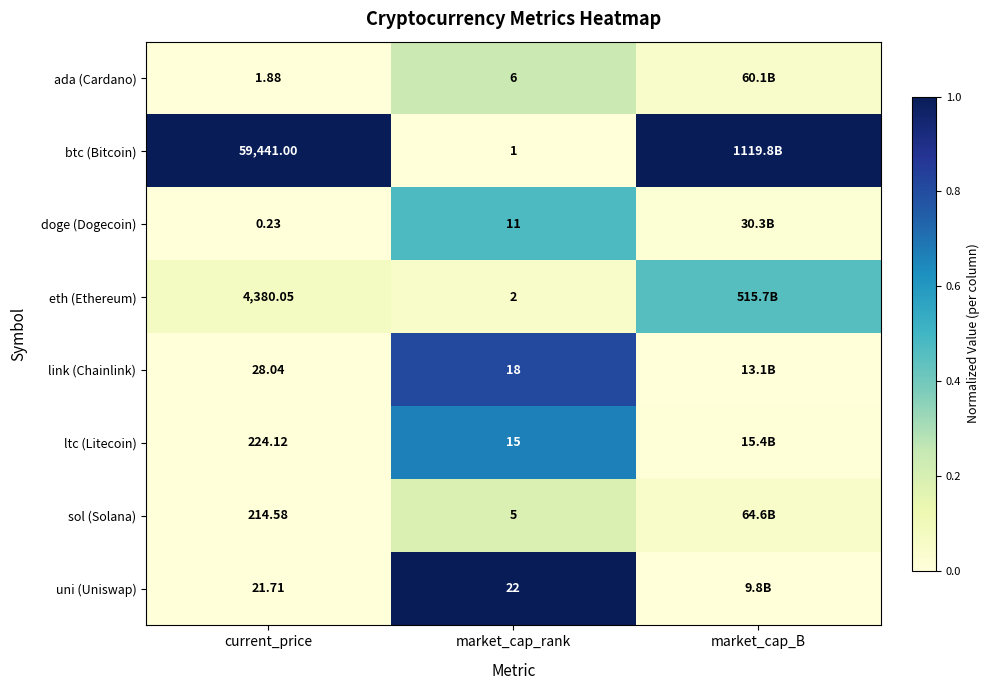

Rank the series at current_price from lowest to highest value.

doge (Dogecoin), ada (Cardano), uni (Uniswap), link (Chainlink), sol (Solana), ltc (Litecoin), eth (Ethereum), btc (Bitcoin)